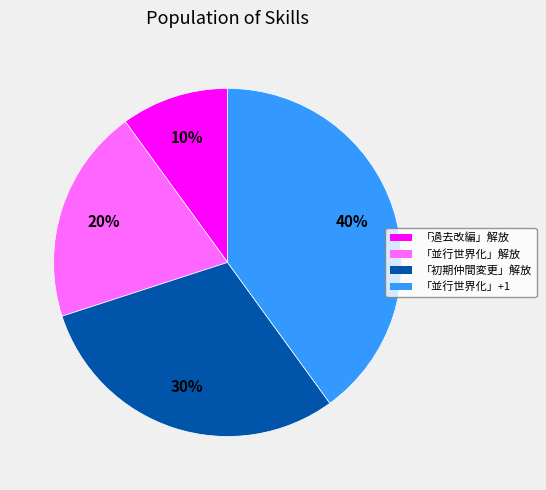

To the nearest percent, what is the average slice percentage?

25%